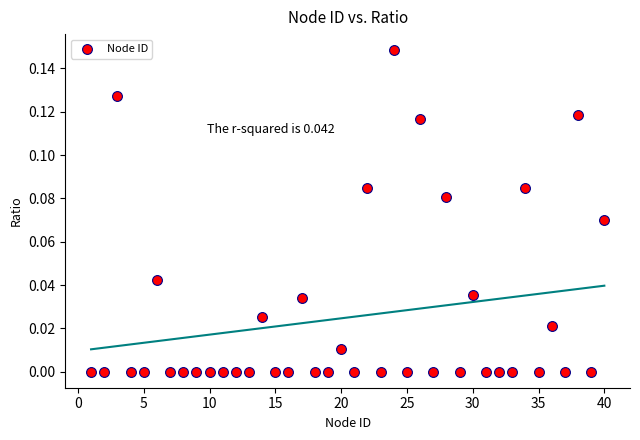

What is the range of X values (max minus min)?

39.0